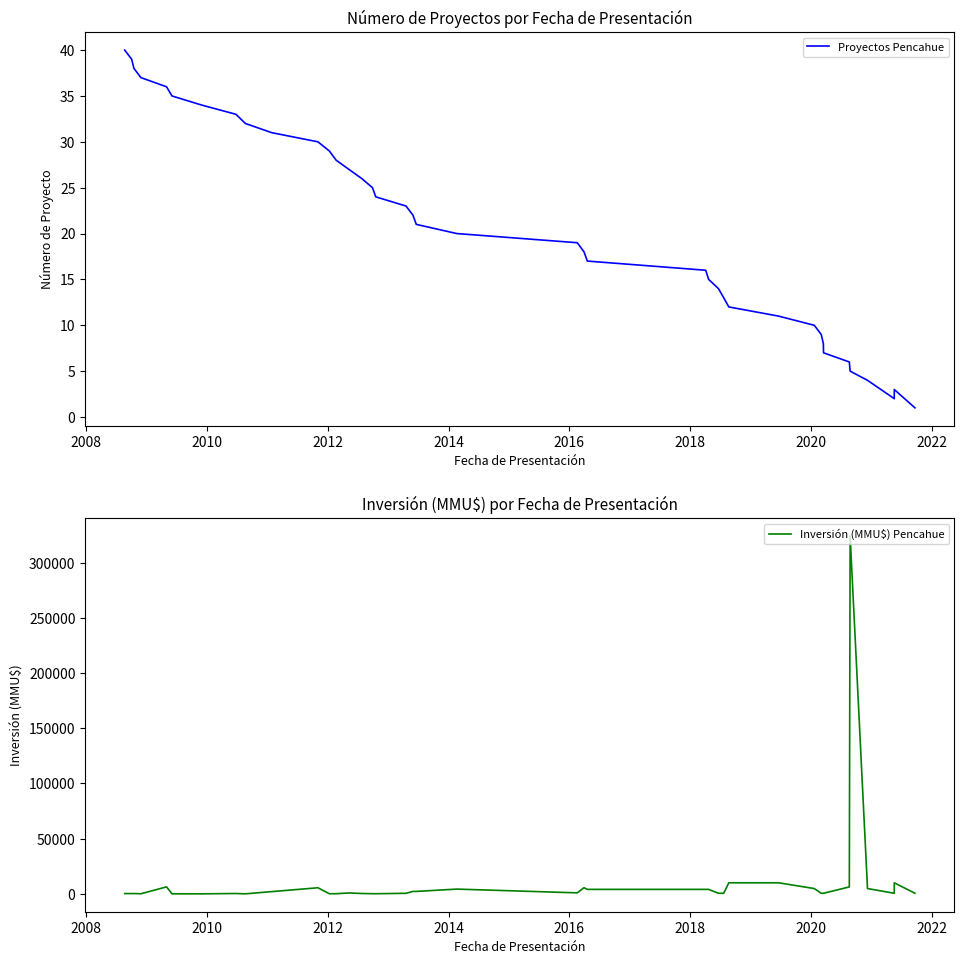

How many interior local valleys does the Inversión (MMU$) Pencahue series have?

6